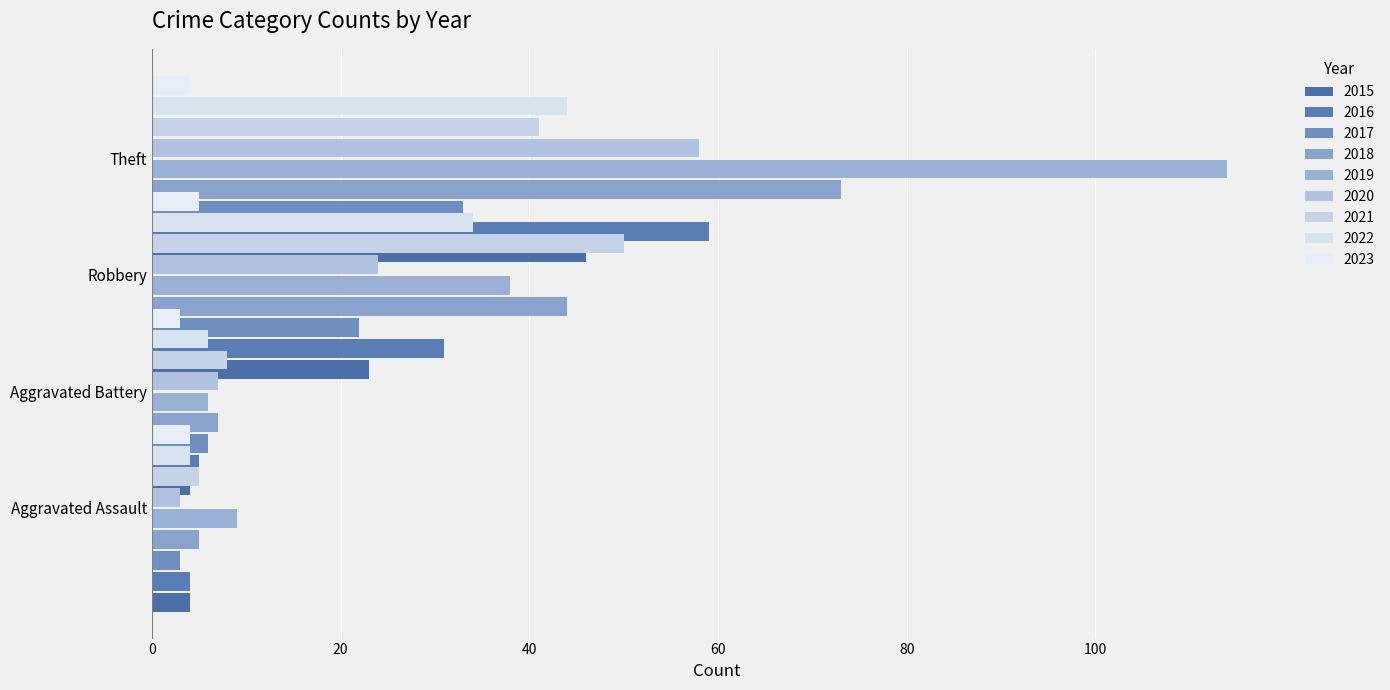

What is the sum of the Theft values at 2018 and 2017?

106